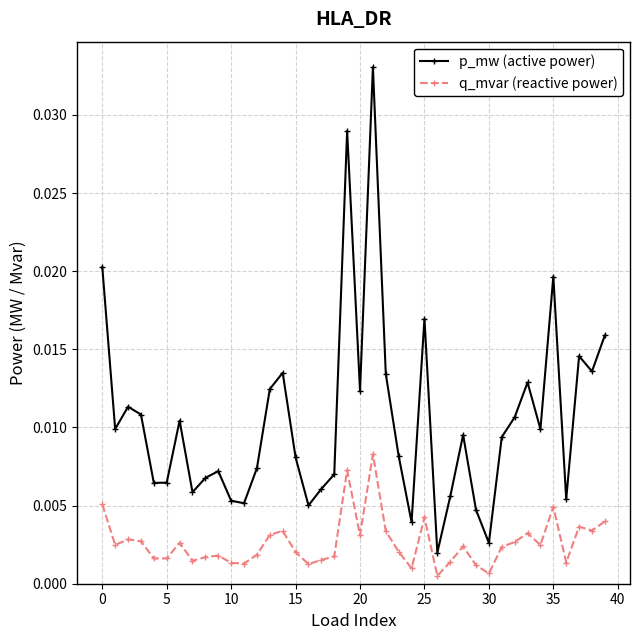

What is the sum of all p_mw (active power) values?

0.4